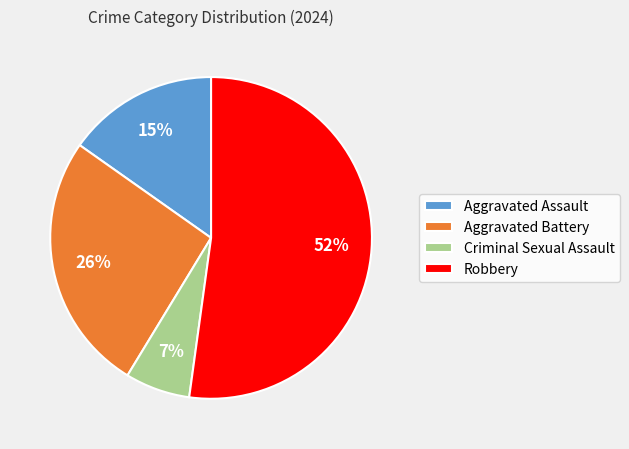

To the nearest percent, what is the average slice percentage?

25%